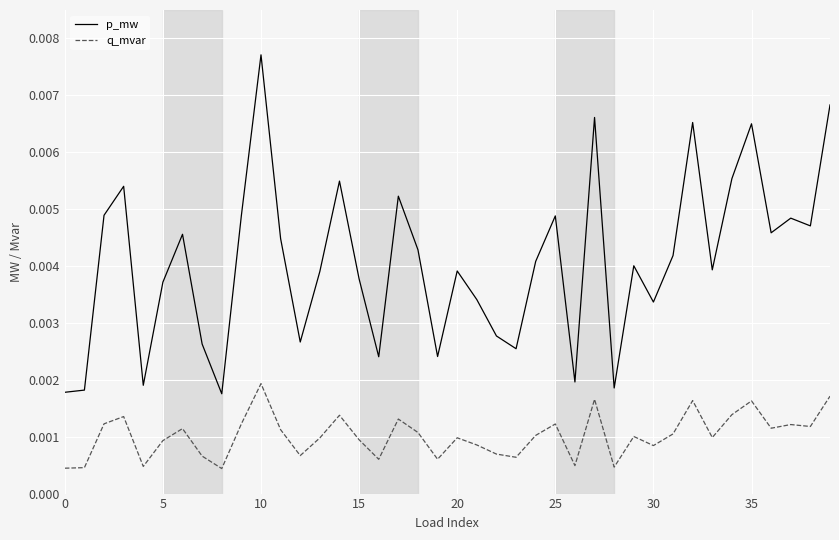

Which series has the largest total across all categories?

p_mw